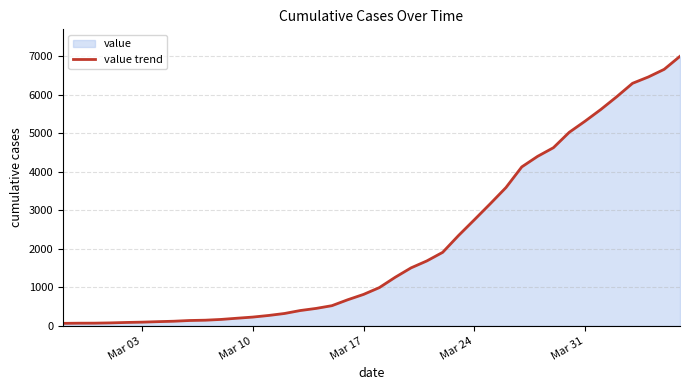

What is the value of the 1st point from the left?

64